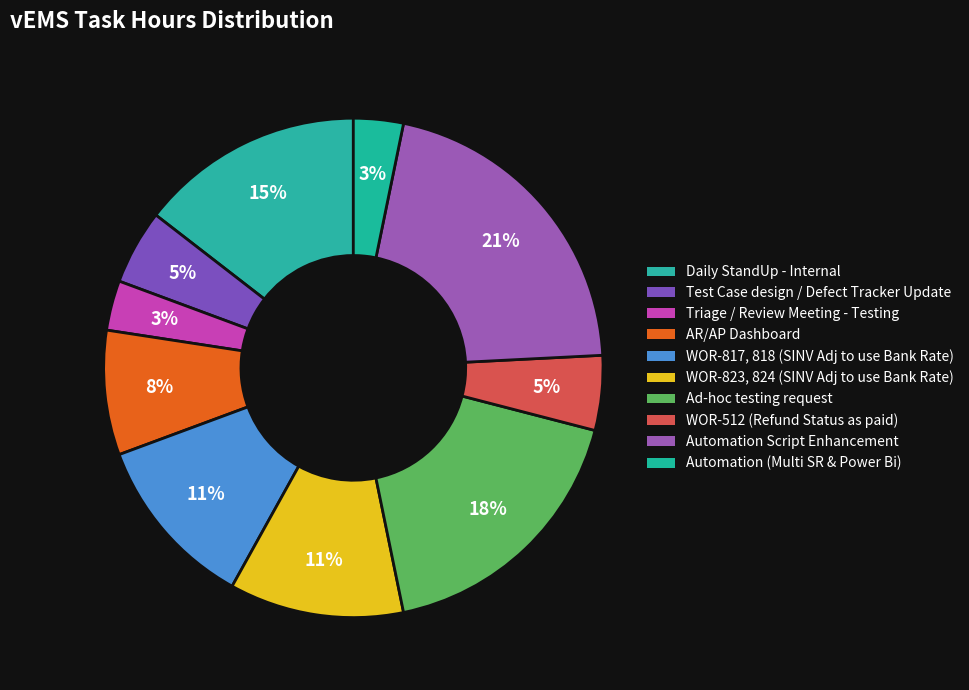

Count the number of slices in the pie.

10